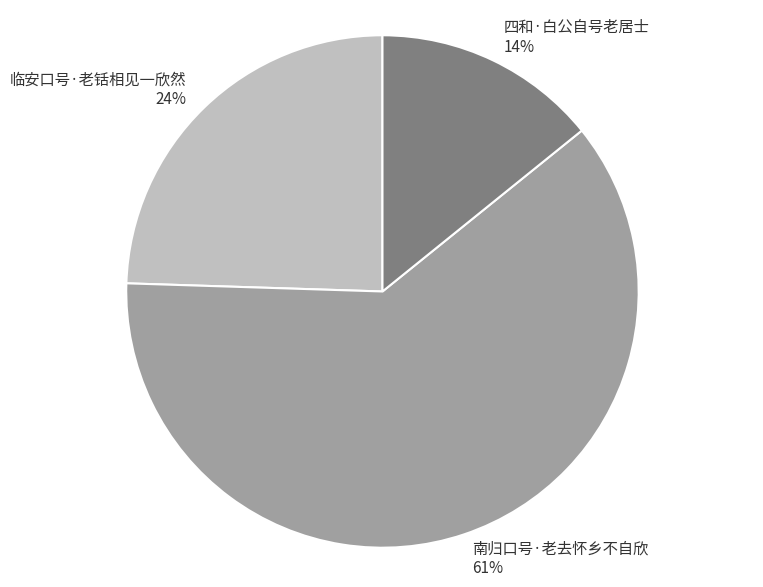

To the nearest percent, what percentage of the pie is 临安口号·老铦相见一欣然?

24%